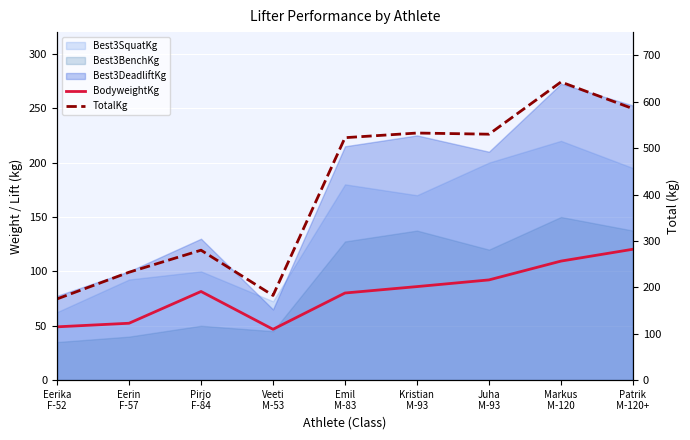

Which category has the lowest value in the TotalKg series?

Eerika
F-52